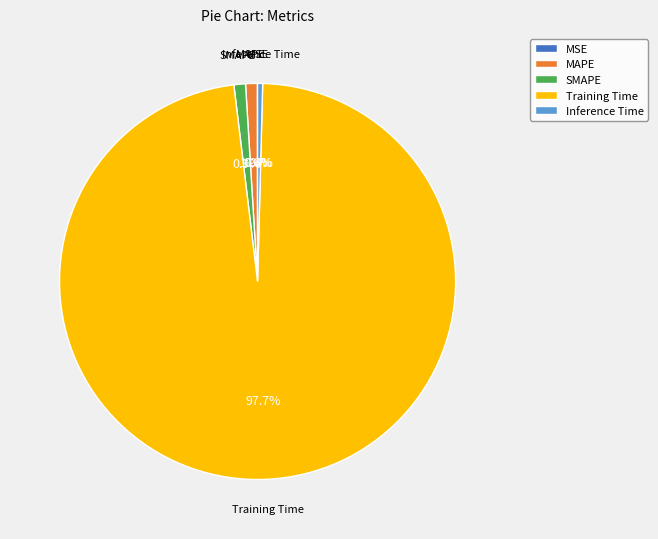

Combined, do SMAPE and Inference Time account for over 50%?

No